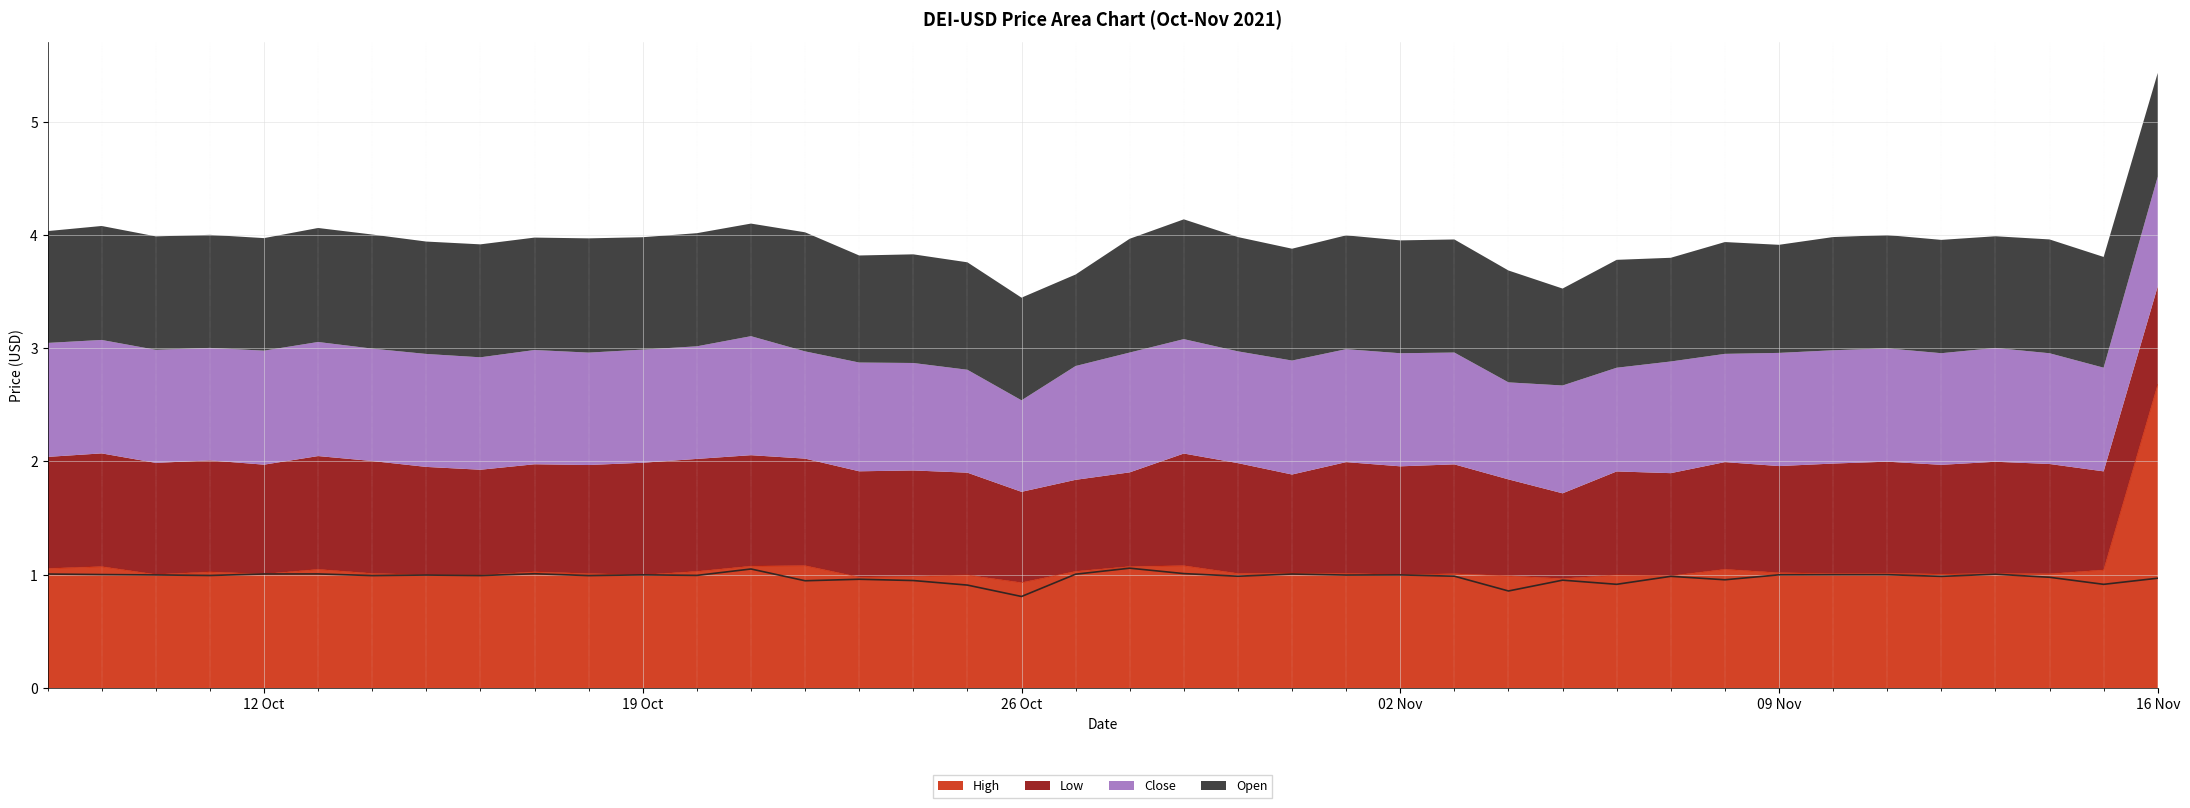

What is the lowest value of the High series?

0.9